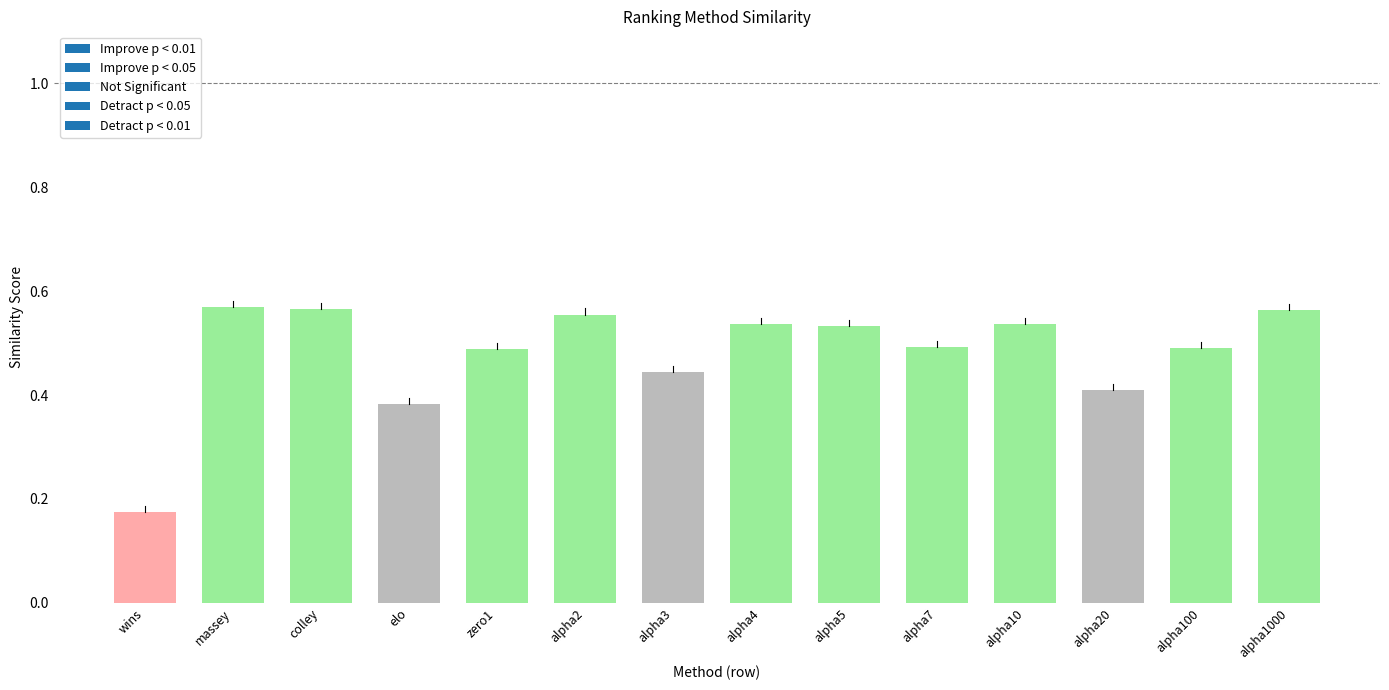

What is the sum of the values at colley and alpha5?

1.1